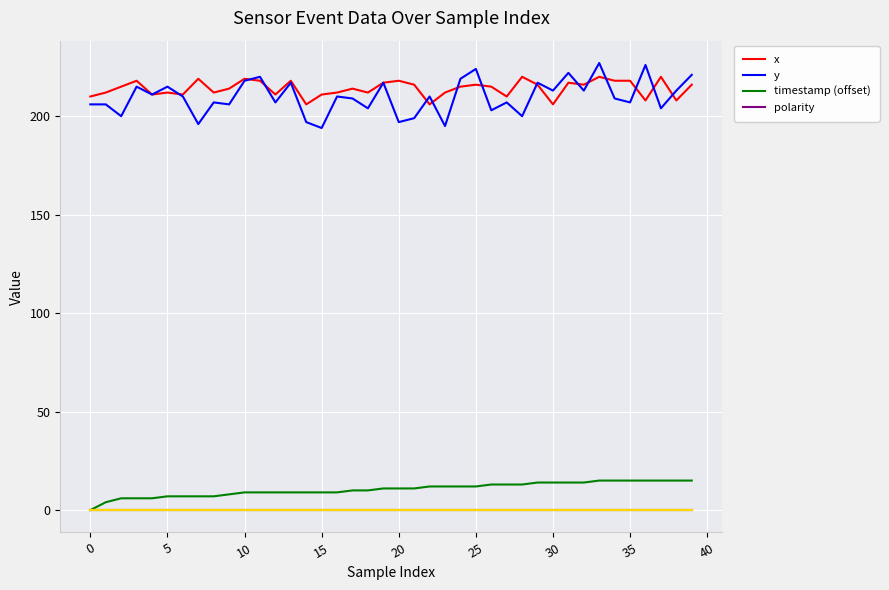

True or false: polarity and y intersect in this chart.

False